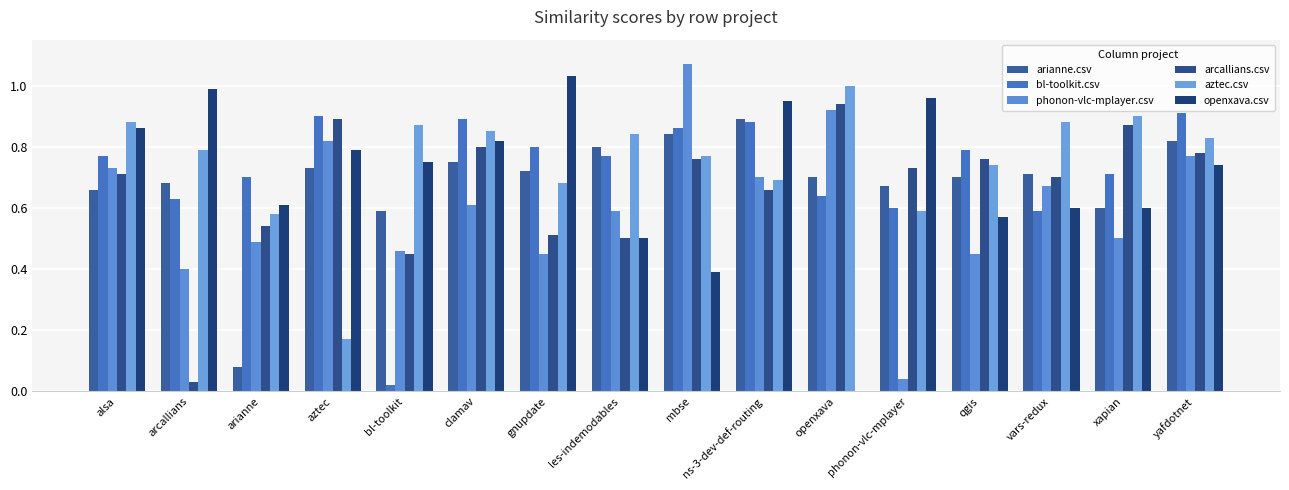

Reading left to right, list all the values displayed in this chart.

arianne.csv: 0.7	0.7	0.1	0.7	0.6	0.8	0.7	0.8	0.8	0.9	0.7	0.7	0.7	0.7	0.6	0.8
bl-toolkit.csv: 0.8	0.6	0.7	0.9	0.0	0.9	0.8	0.8	0.9	0.9	0.6	0.6	0.8	0.6	0.7	0.9
phonon-vlc-mplayer.csv: 0.7	0.4	0.5	0.8	0.5	0.6	0.5	0.6	1.1	0.7	0.9	0.0	0.5	0.7	0.5	0.8
arcallians.csv: 0.7	0.0	0.5	0.9	0.5	0.8	0.5	0.5	0.8	0.7	0.9	0.7	0.8	0.7	0.9	0.8
aztec.csv: 0.9	0.8	0.6	0.2	0.9	0.8	0.7	0.8	0.8	0.7	1.0	0.6	0.7	0.9	0.9	0.8
openxava.csv: 0.9	1.0	0.6	0.8	0.8	0.8	1.0	0.5	0.4	0.9	0.0	1.0	0.6	0.6	0.6	0.7